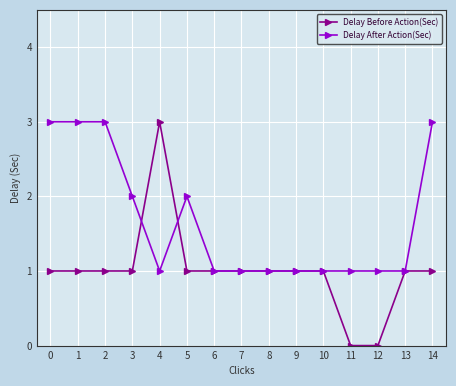

What is the value of the Delay After Action(Sec) point at the 11th from the left?

1